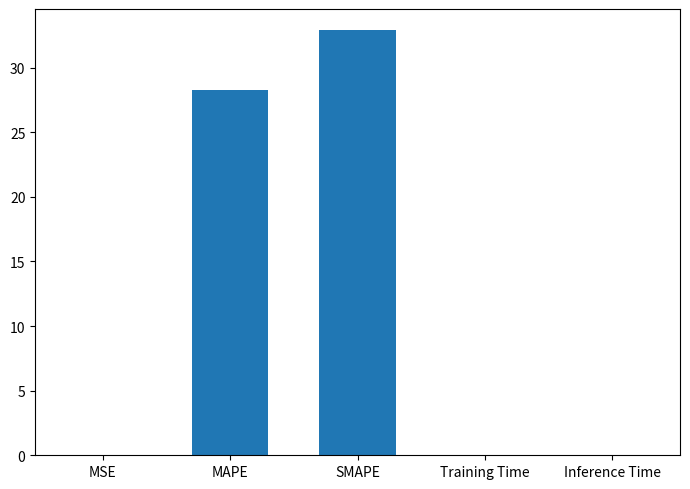

The chart shows a value of 0.0 at MSE. True or false?

True